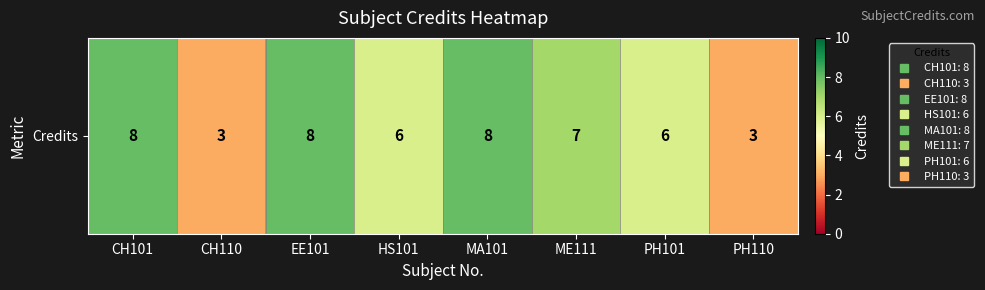

List the labels in order of value, largest first.

CH101, EE101, MA101, ME111, HS101, PH101, CH110, PH110